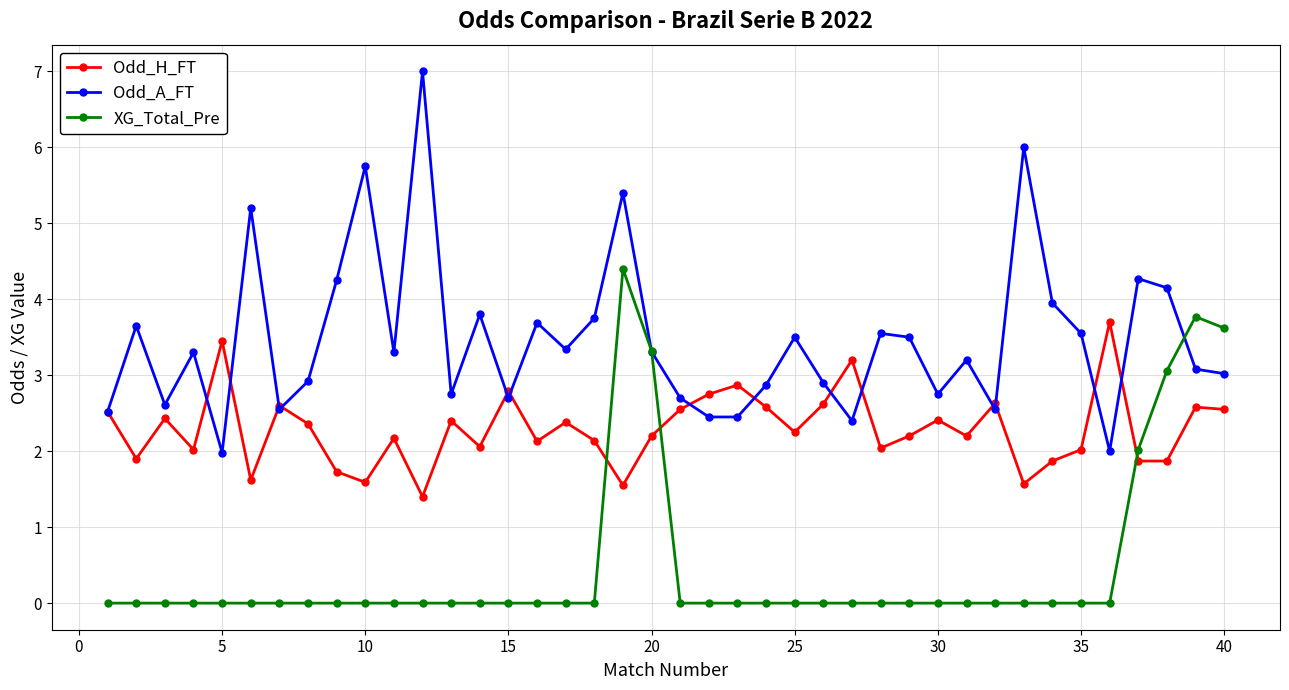

What is the sum of all Odd_A_FT values?

138.6